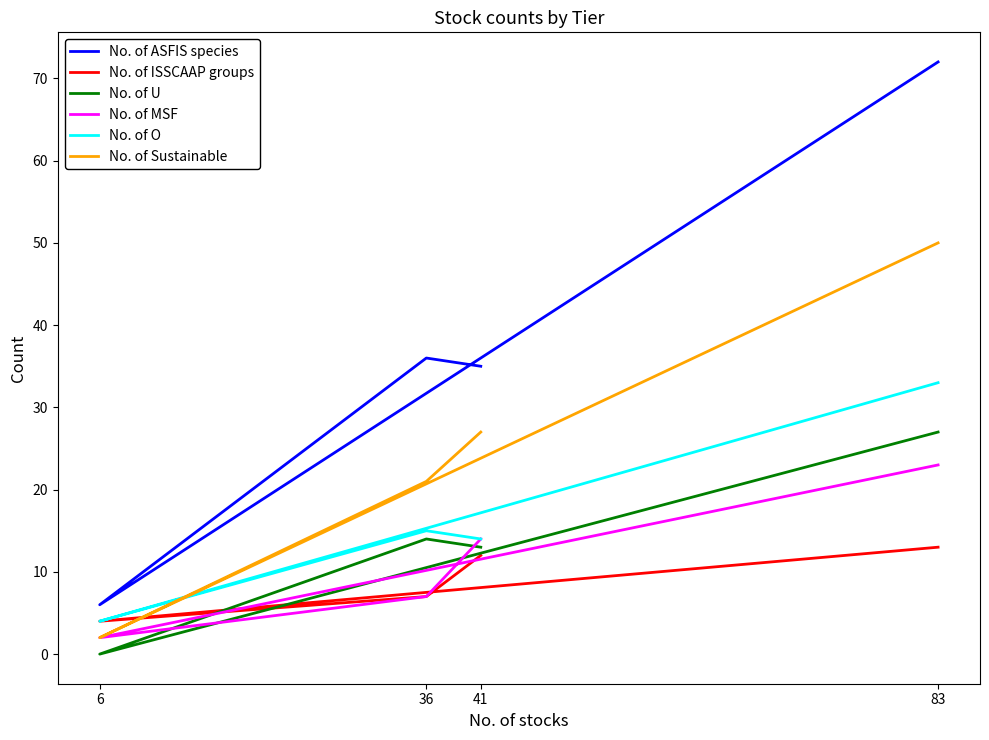

The No. of Sustainable series shows 50 at 83. True or false?

True